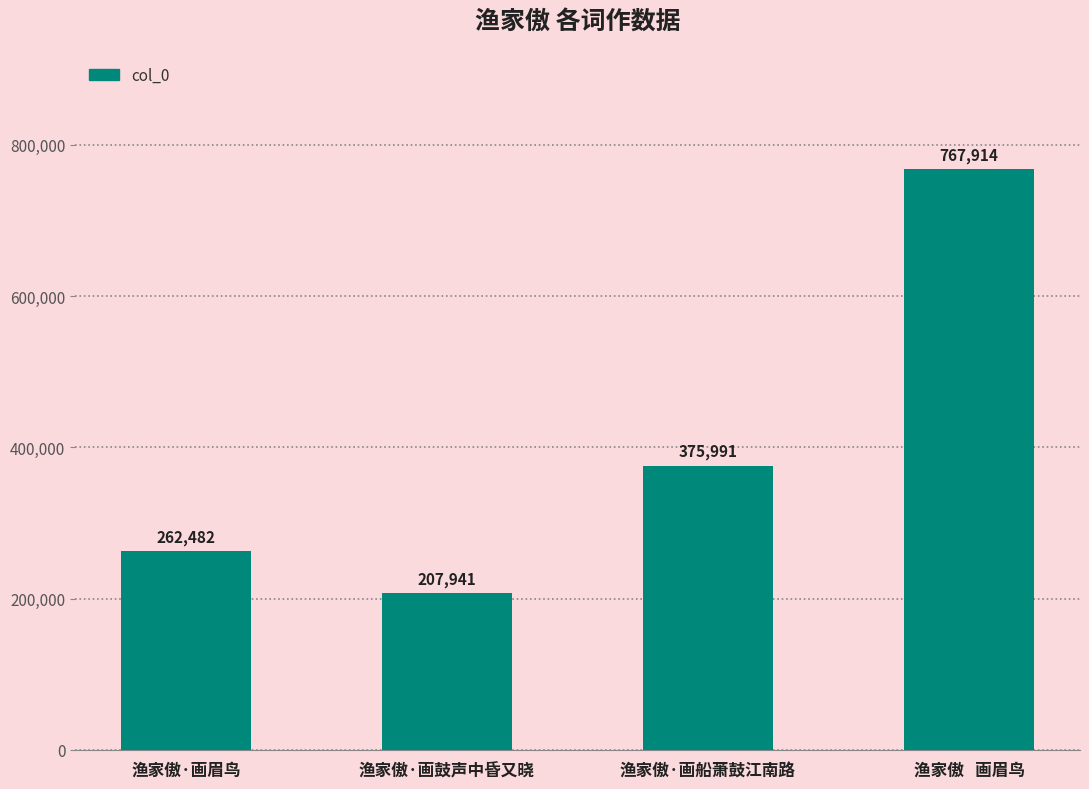

How many distinct data groups are displayed?

1